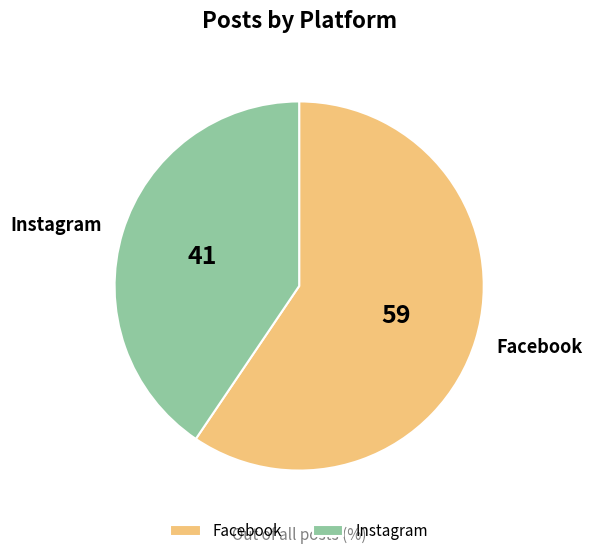

What is the ratio of the value at Facebook to the value at Instagram?

1.5